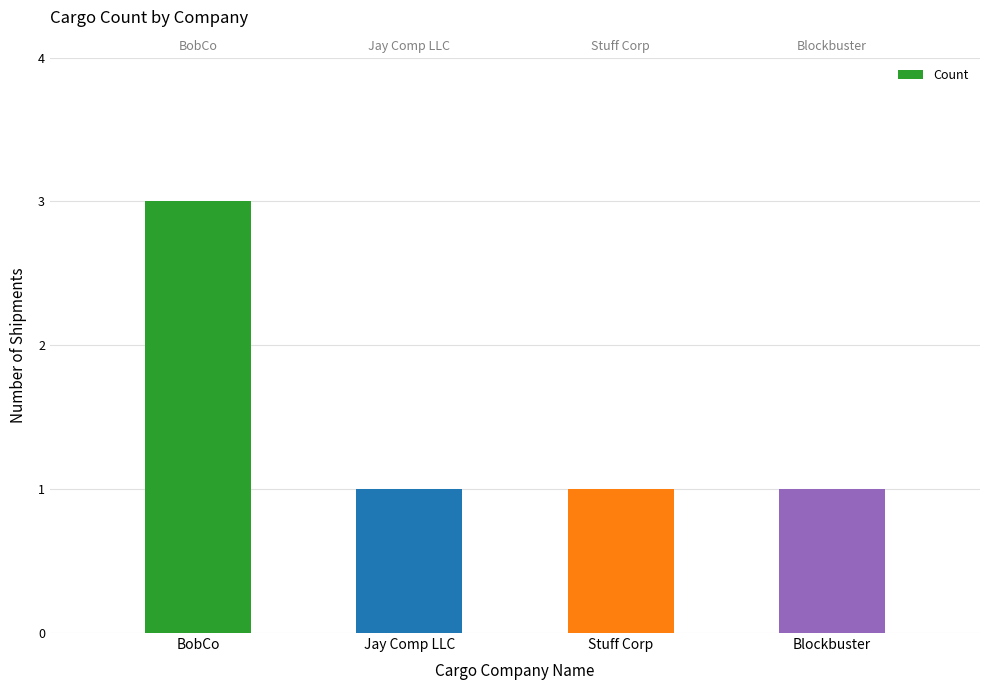

What position from the right is Blockbuster?

1